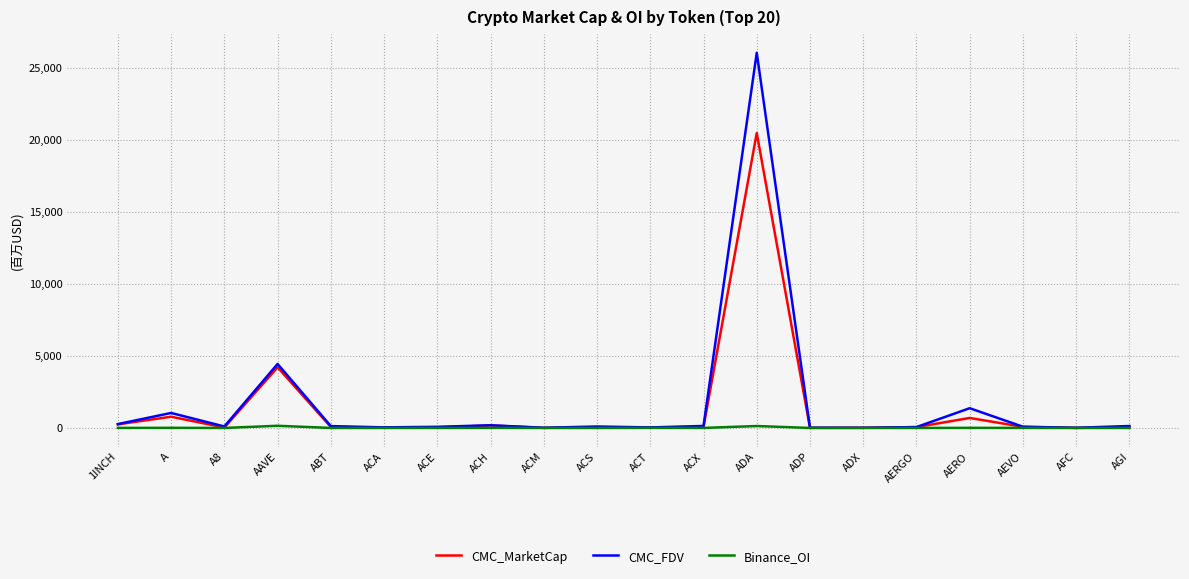

What is the sum of all CMC_FDV values?

34295.2